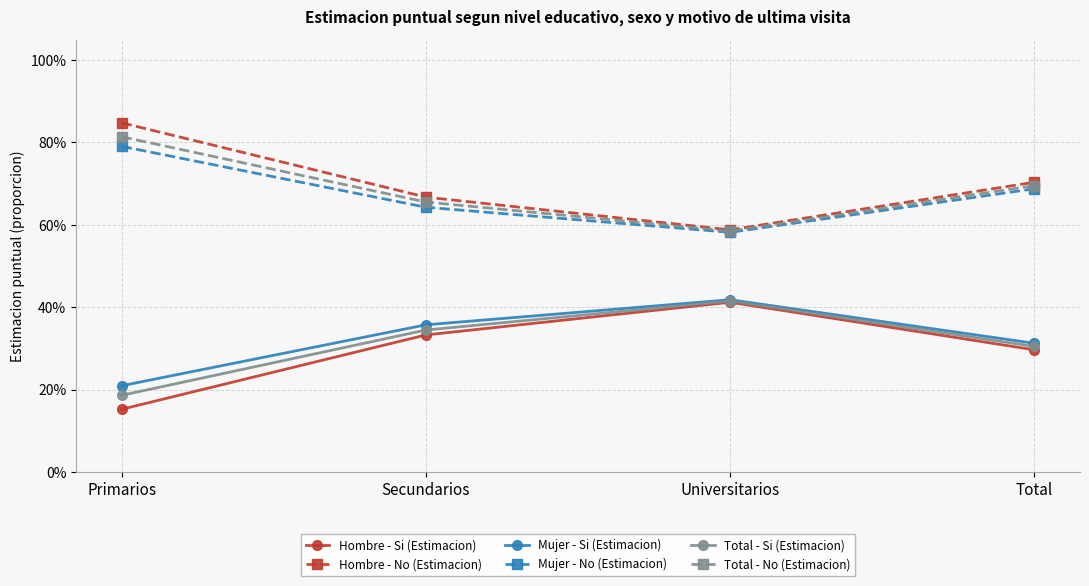

What is the label of the 3rd point from the left?

Universitarios